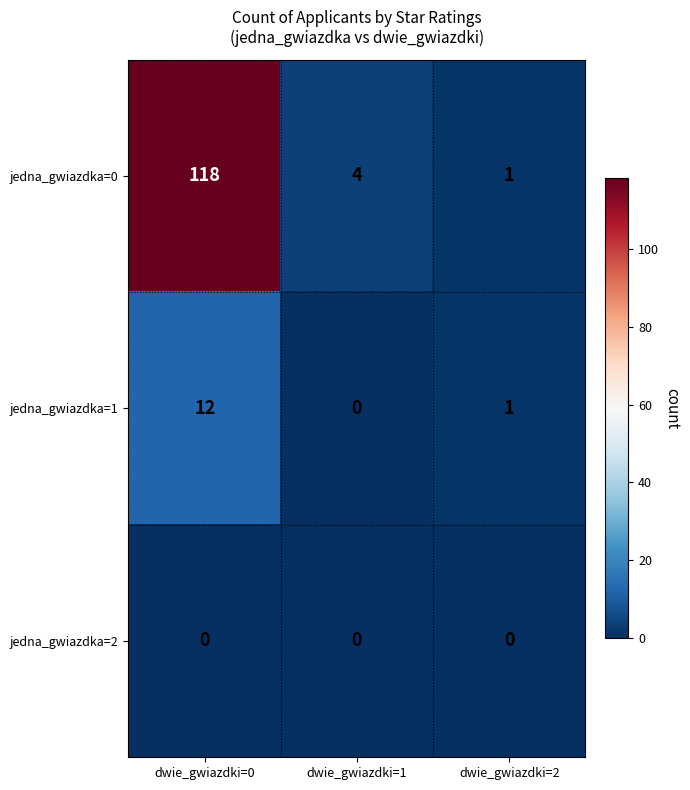

What is the maximum value shown in the chart?

118